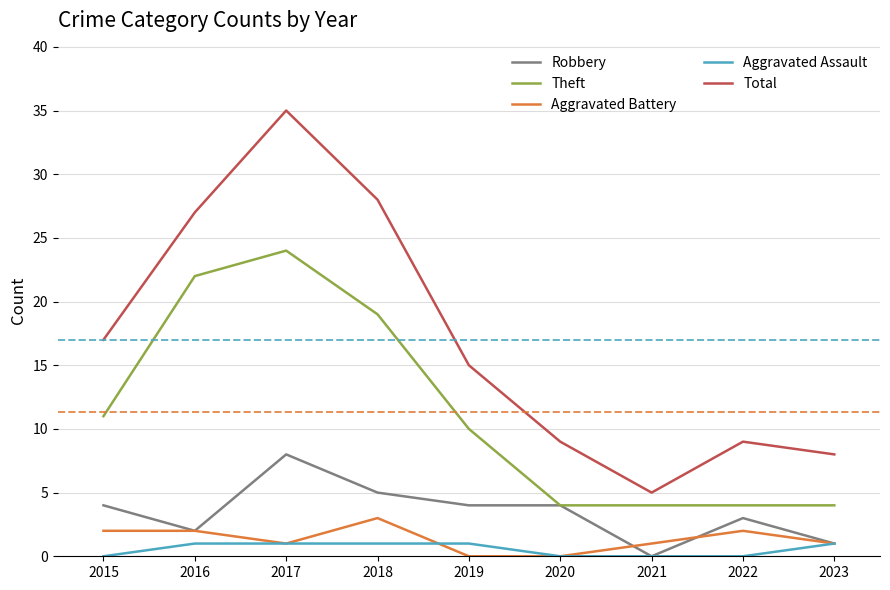

True or false: Theft has a value of 12 at 2018.

False